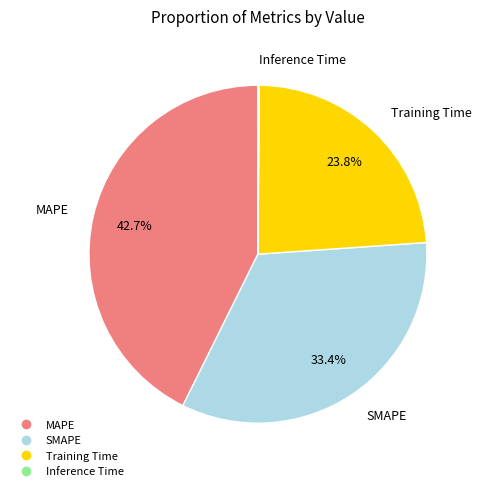

Combined, do SMAPE and MAPE account for over 50%?

Yes